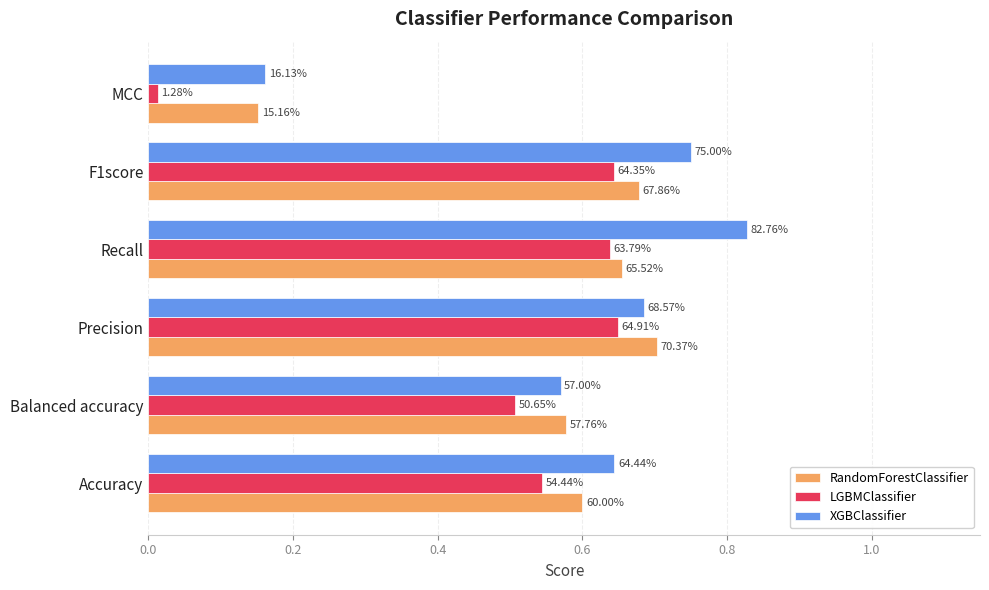

Rank the series by their maximum value, from lowest to highest.

LGBMClassifier, RandomForestClassifier, XGBClassifier